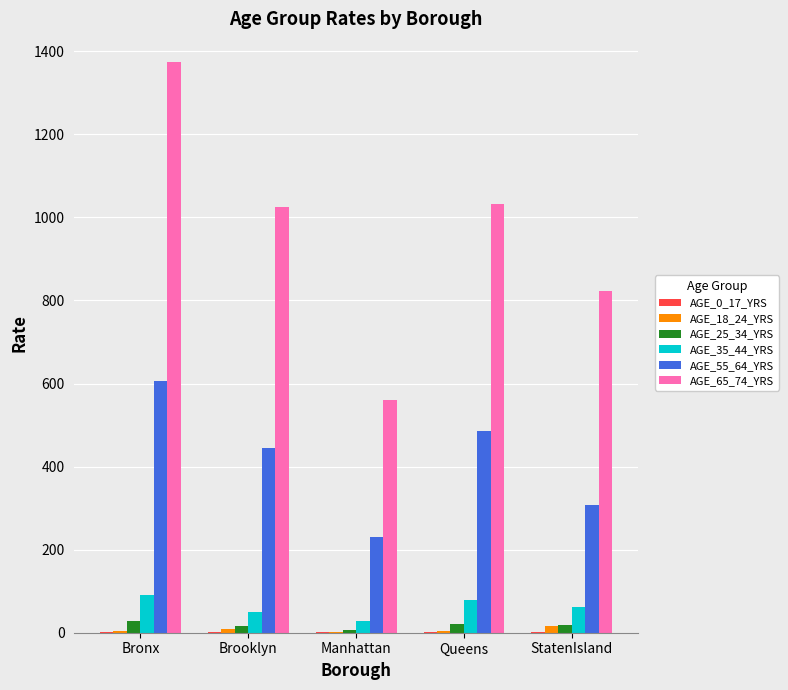

What is the total value across all series at StatenIsland?

1226.4